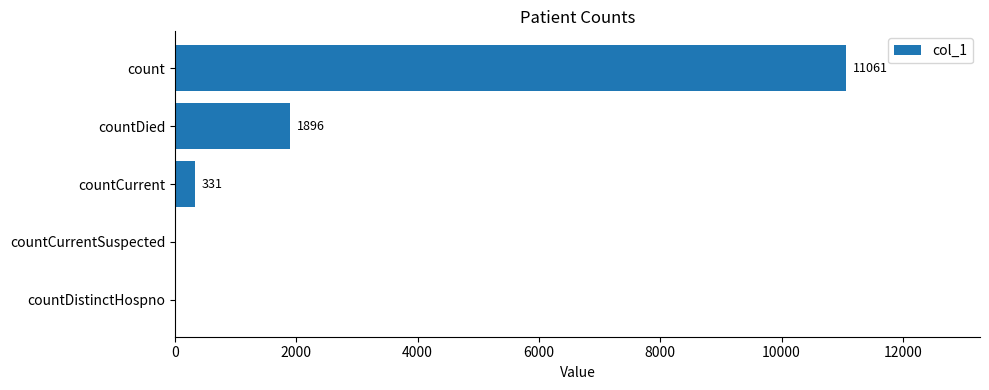

Reading bottom to top, what are all the values shown in this chart?

countDistinctHospno=0	countCurrentSuspected=0	countCurrent=331	countDied=1896	count=11061